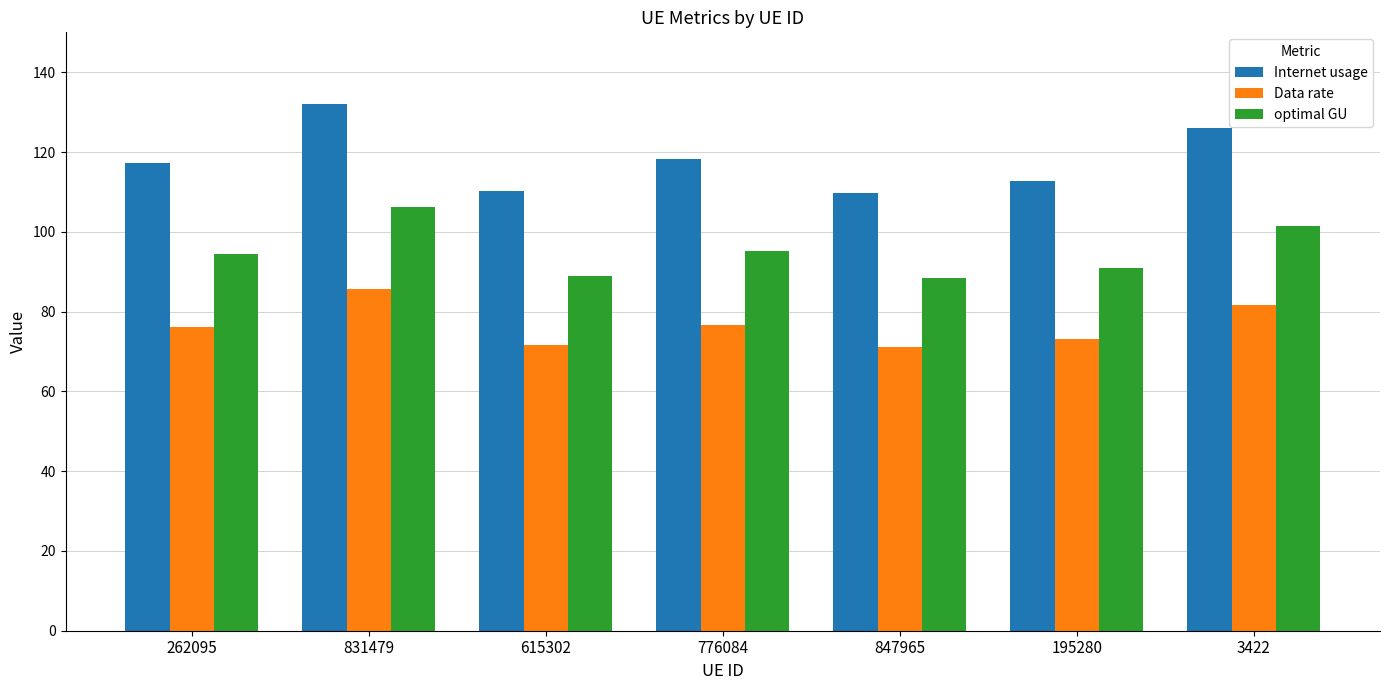

What is the label of the 2nd bar from the right?

195280